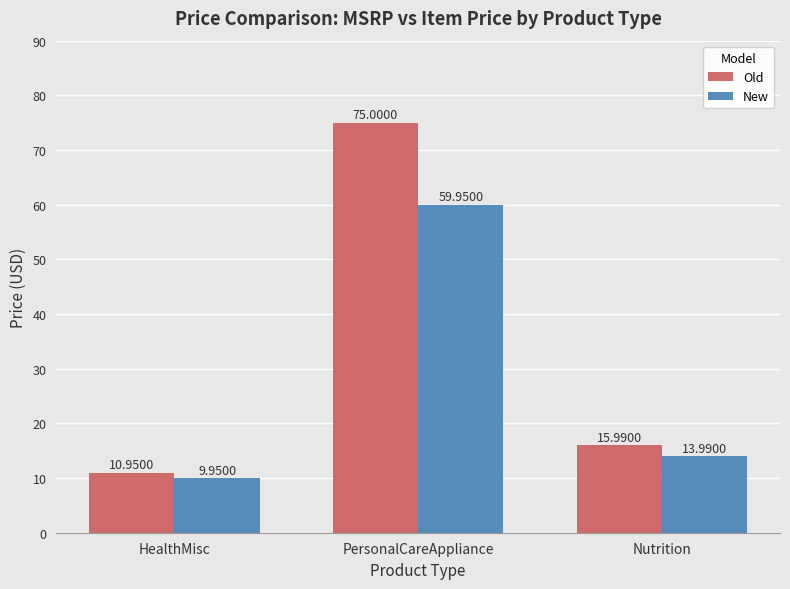

List the series in order of their peak value, highest first.

Old, New